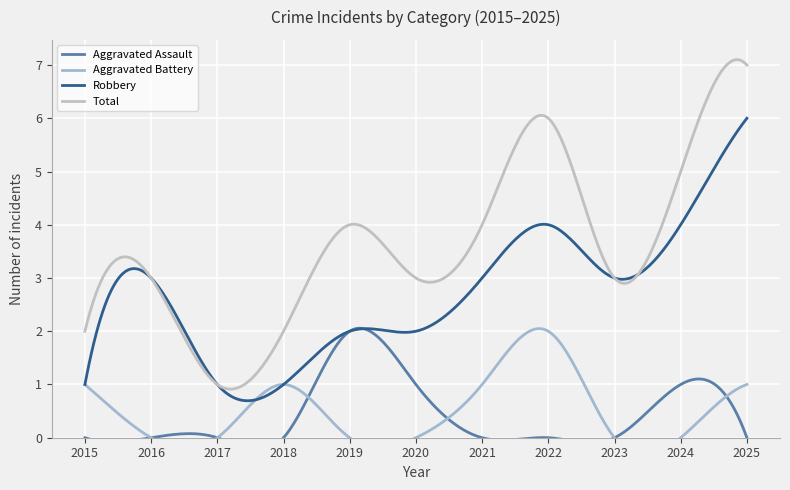

Which series has the largest range (max minus min)?

Total